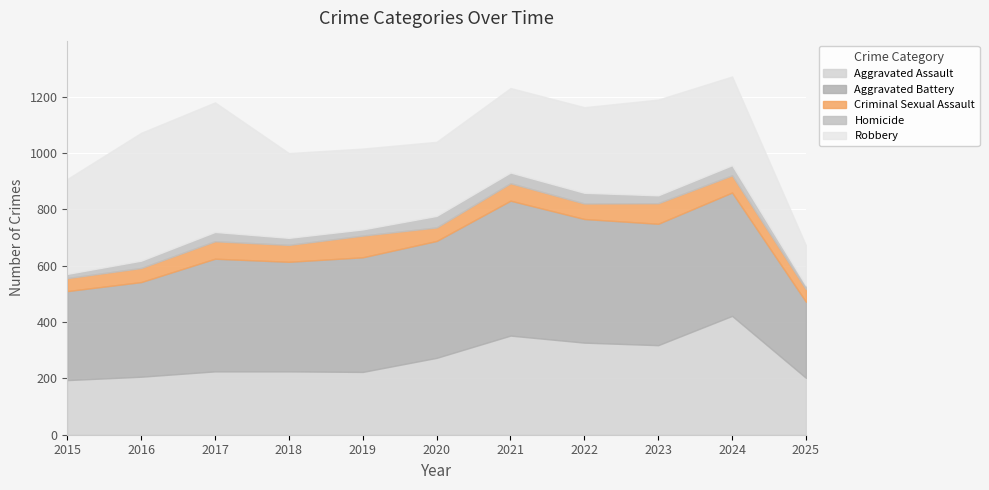

What is the total value across all series at 2019?

1016